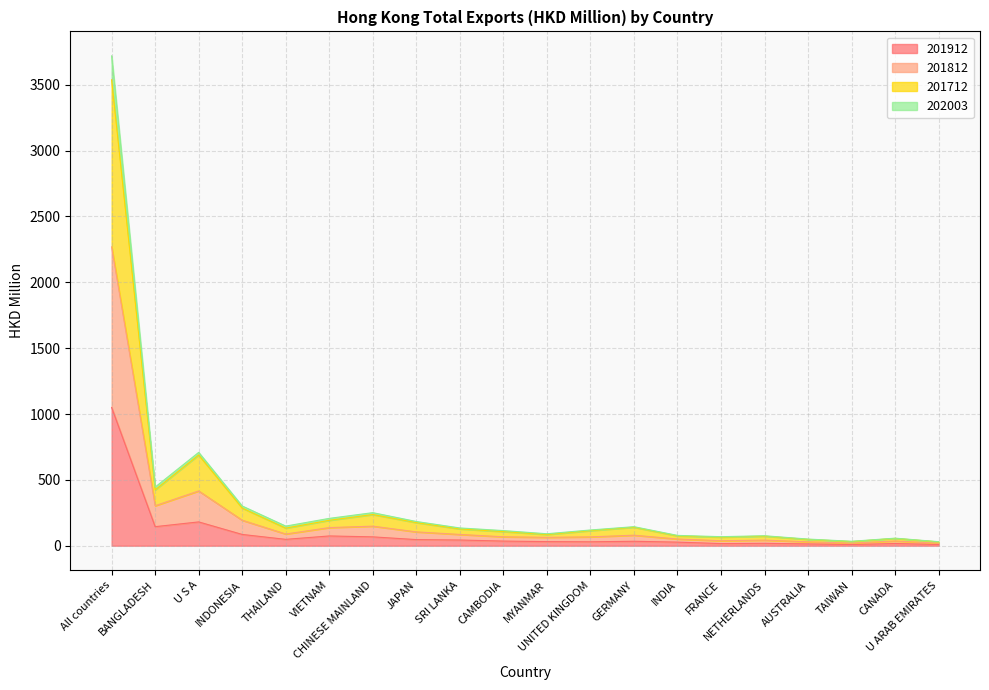

True or false: 201912 and 201712 intersect in this chart.

False